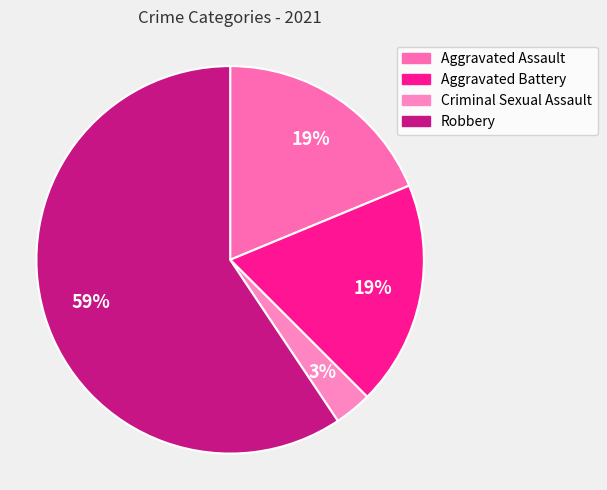

Which category accounts for the majority?

Robbery